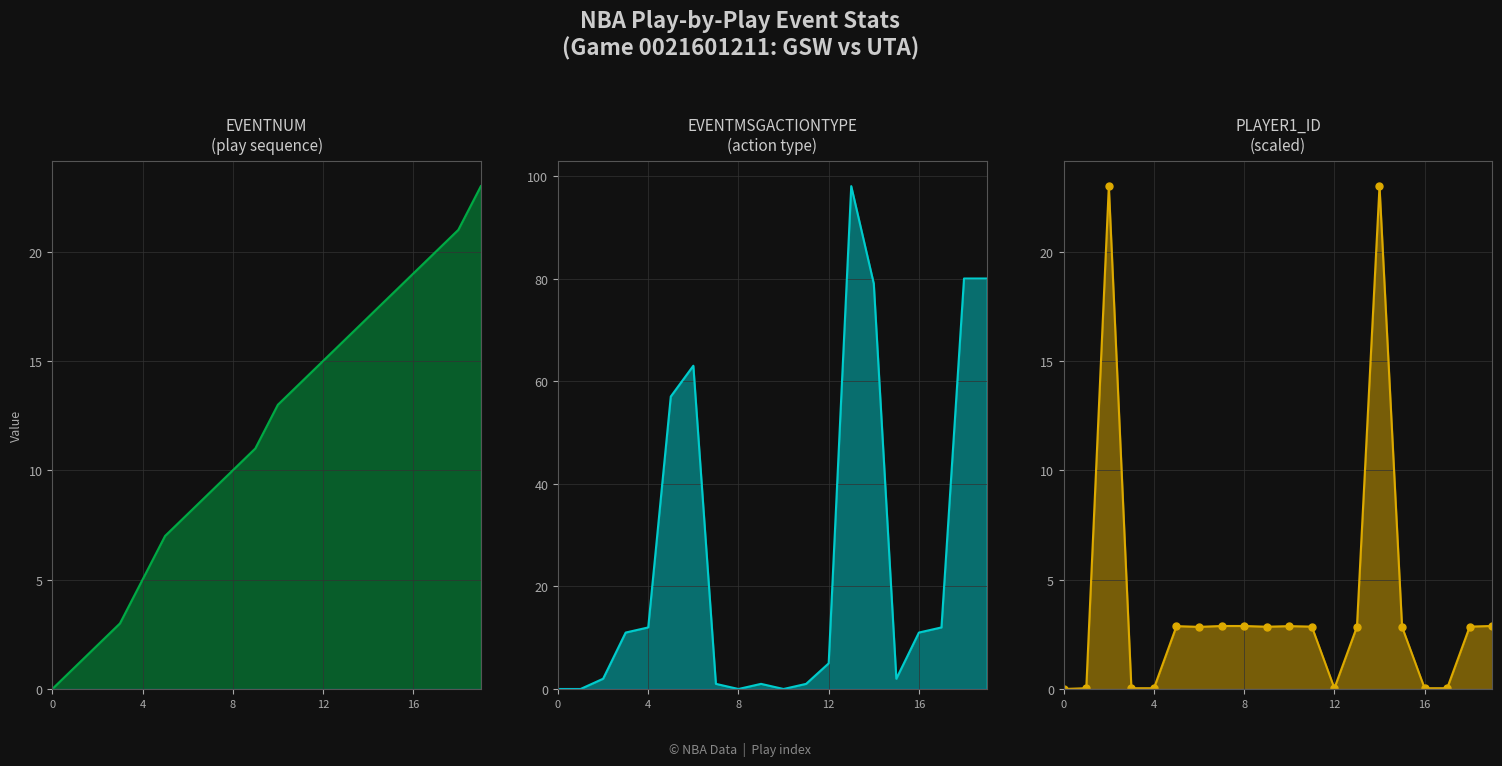

Which series has the largest total across all categories?

EVENTMSGACTIONTYPE